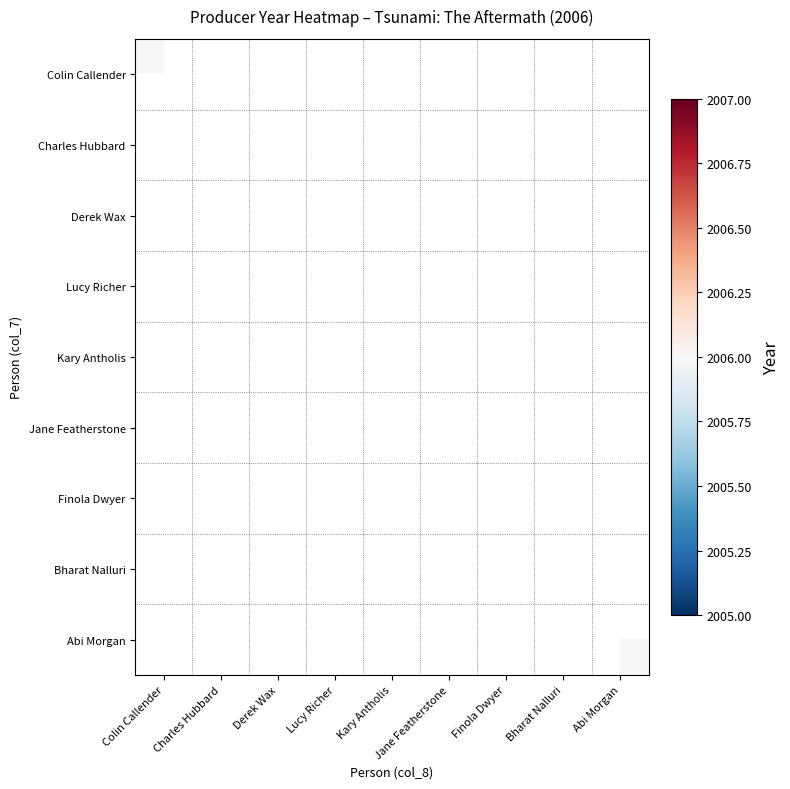

How many values in Colin Callender are above zero?

1